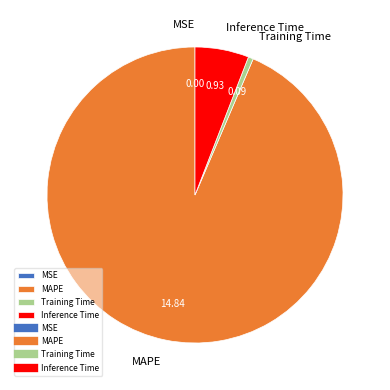

What is the majority slice?

MAPE